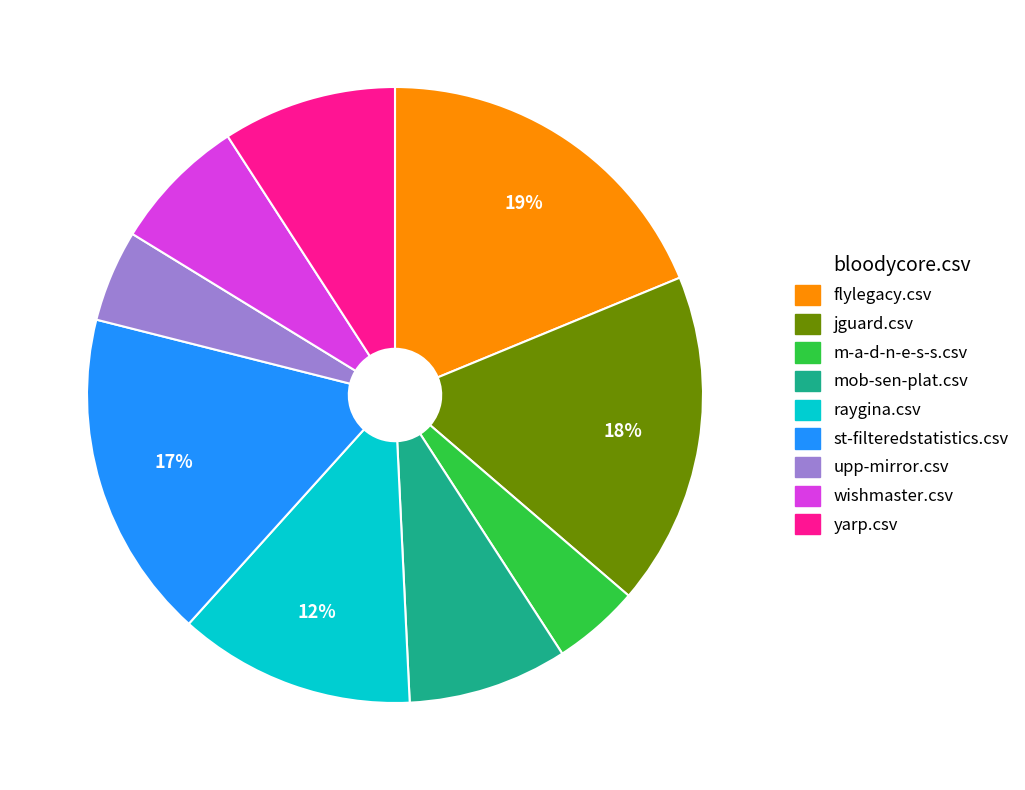

To the nearest percent, what is the average slice percentage?

11%